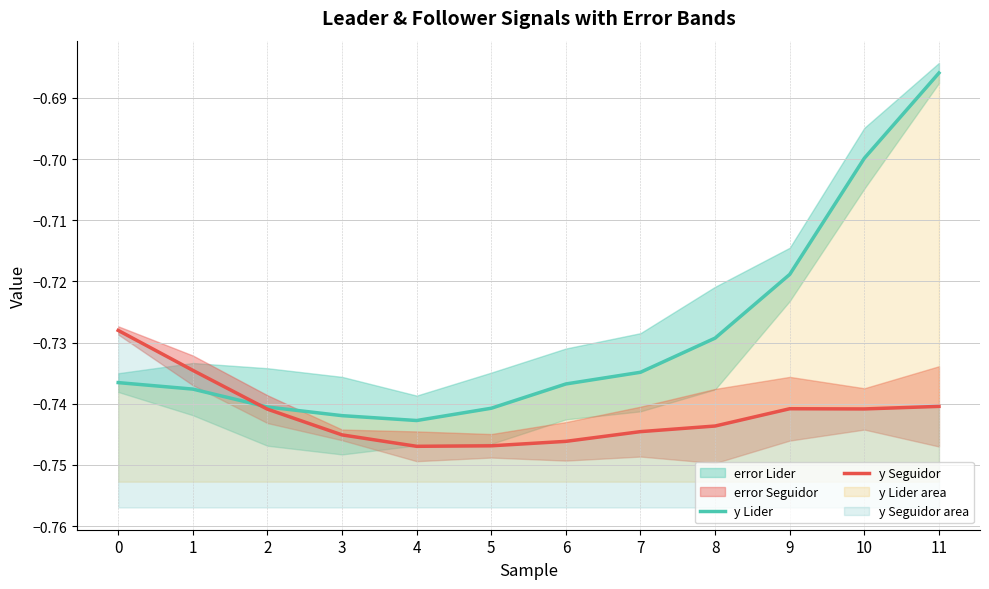

True or false: y Seguidor has a value of -0.7 at 10.

True